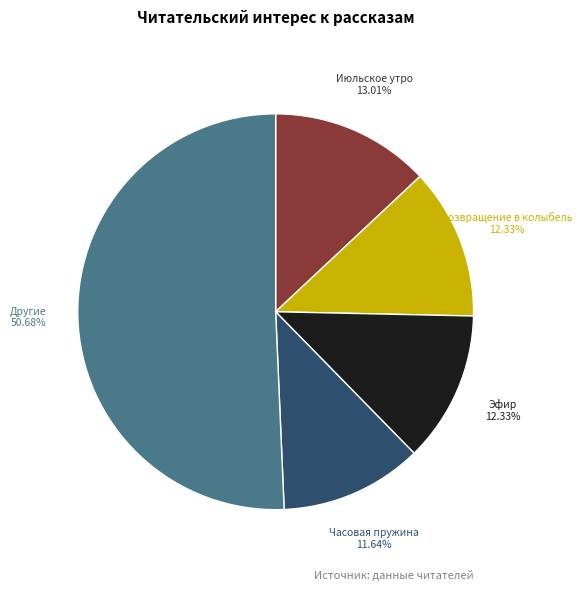

Does any single category account for the majority?

Yes